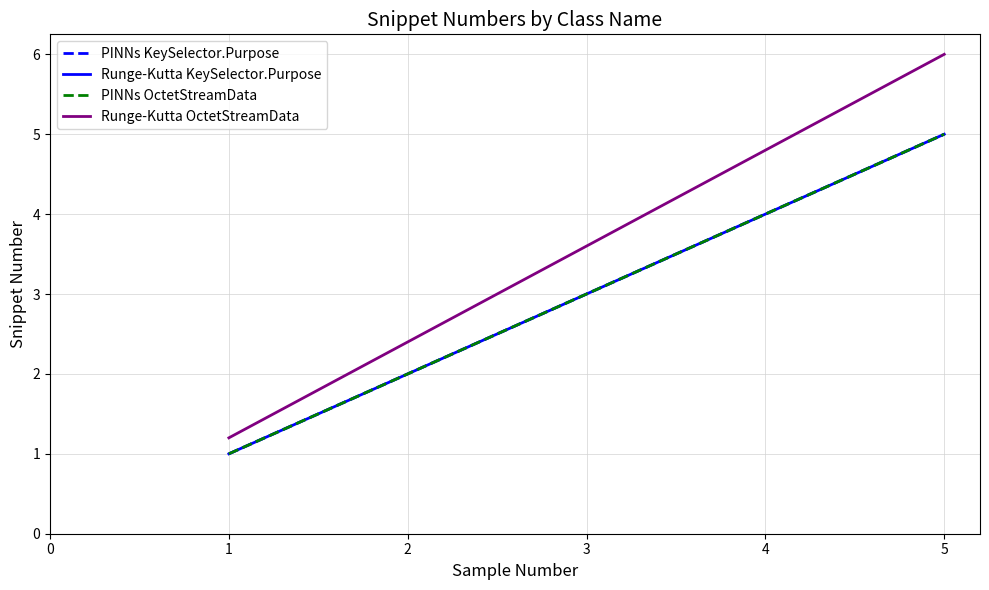

Reading left to right, transcribe all the data shown in this chart.

PINNs KeySelector.Purpose: 1.0	2.0	3.0	4.0	5.0
Runge-Kutta KeySelector.Purpose: 1.0	2.0	3.0	4.0	5.0
PINNs OctetStreamData: 1.0	2.0	3.0	4.0	5.0
Runge-Kutta OctetStreamData: 1.2	2.4	3.6	4.8	6.0